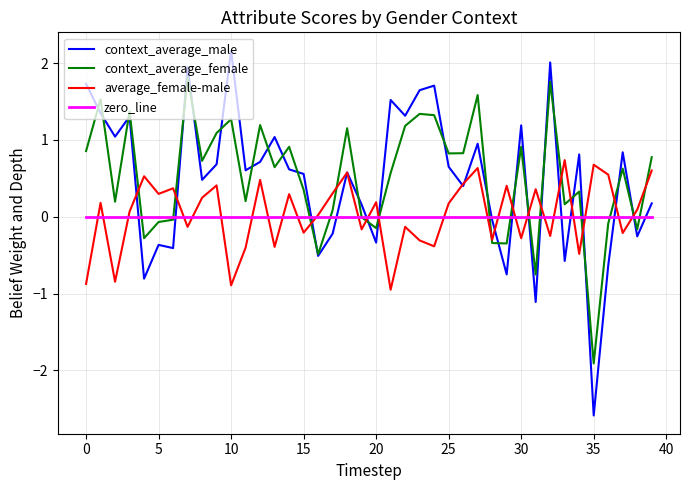

In context_average_male, how many points are lower than both neighbors (excluding endpoints)?

14